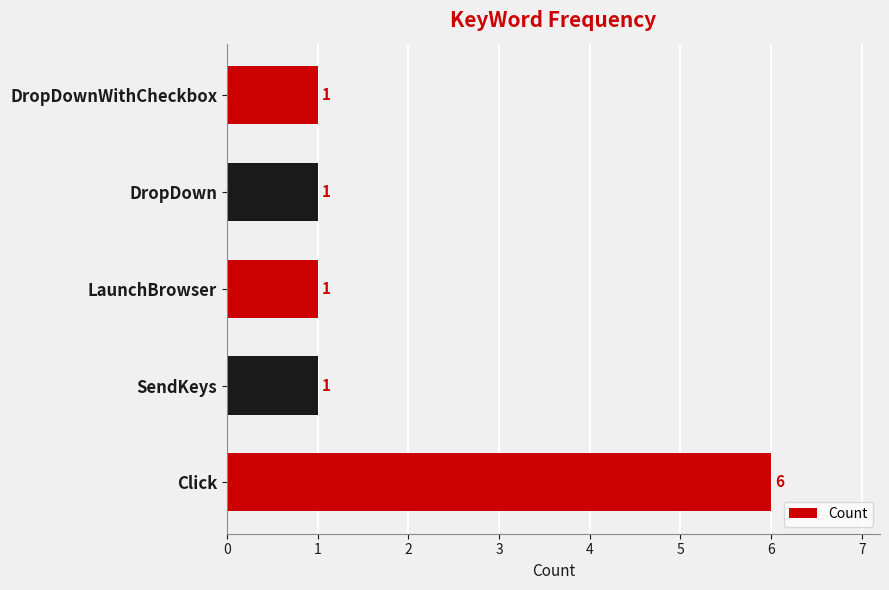

What is the change in value from Click to SendKeys?

-5